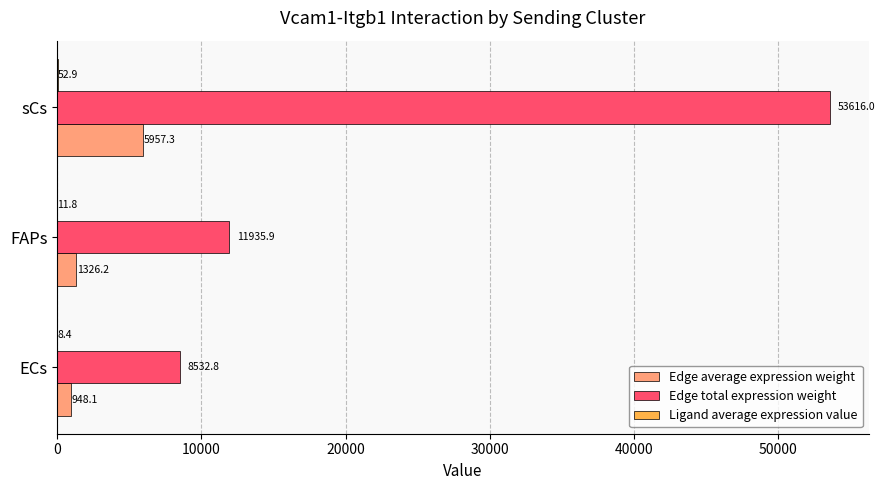

What is the sum of all Edge total expression weight values?

74084.7